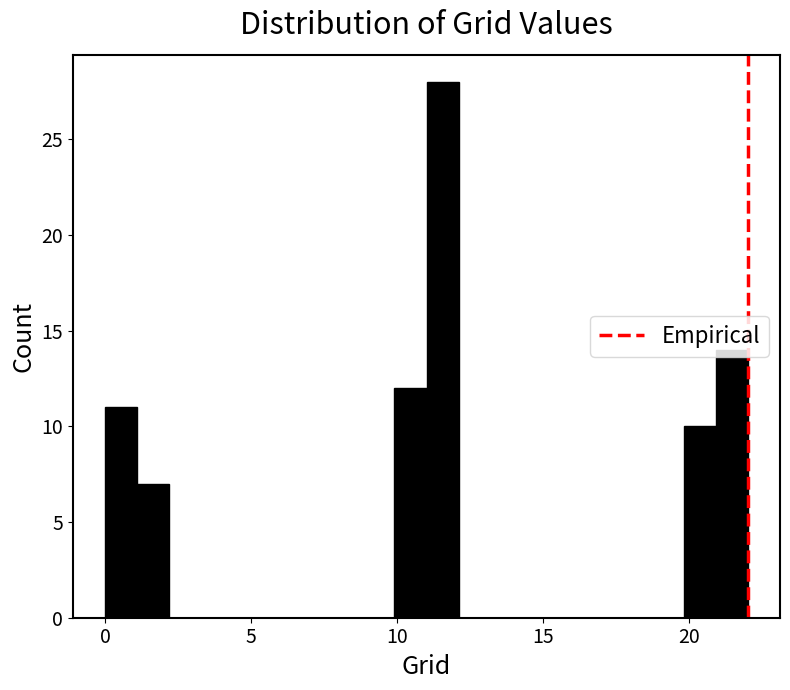

Read against the x-axis, roughly where is the centre of the tallest bar?

11.5